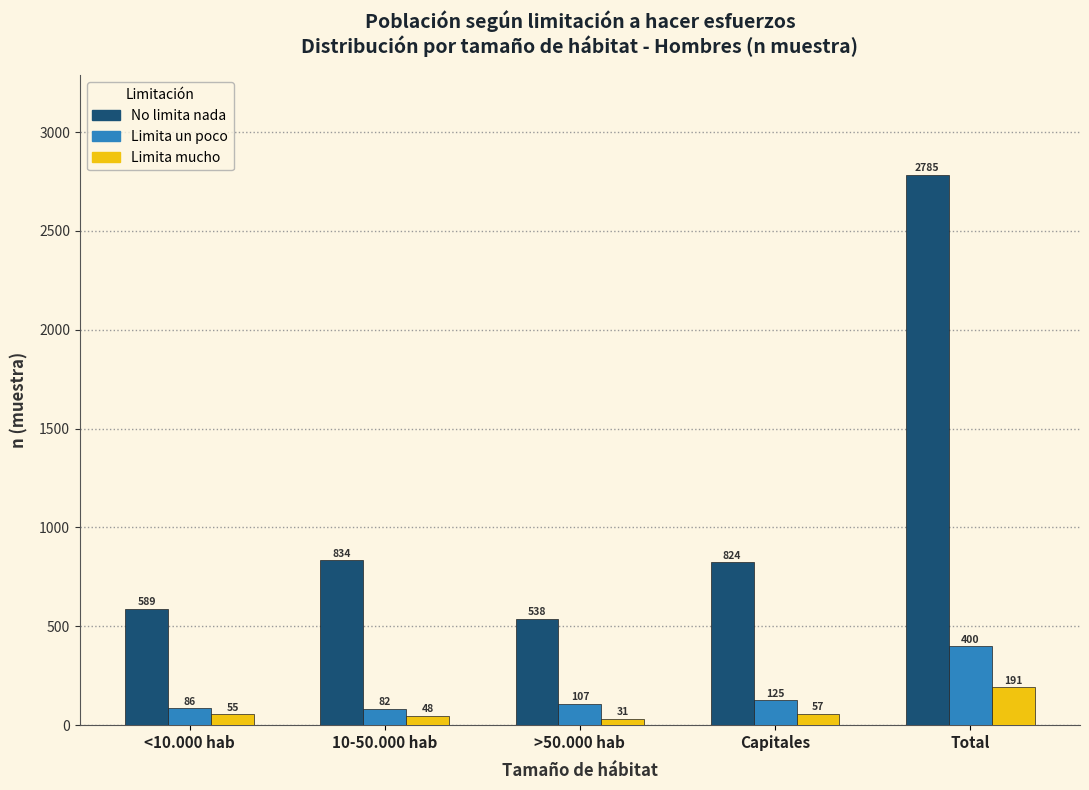

Reading right to left, what are all the values shown in this chart?

No limita nada: Total=2785	Capitales=824	>50.000 hab=538	10-50.000 hab=834	<10.000 hab=589
Limita un poco: Total=400	Capitales=125	>50.000 hab=107	10-50.000 hab=82	<10.000 hab=86
Limita mucho: Total=191	Capitales=57	>50.000 hab=31	10-50.000 hab=48	<10.000 hab=55